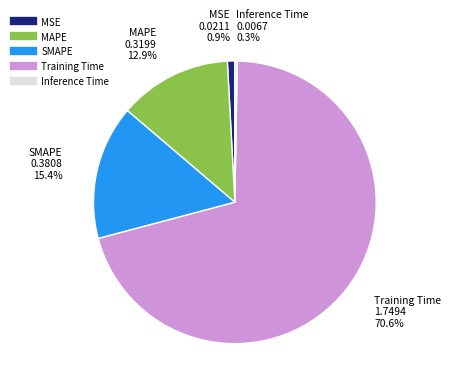

What percentage is the SMAPE slice, to the nearest percent?

15%